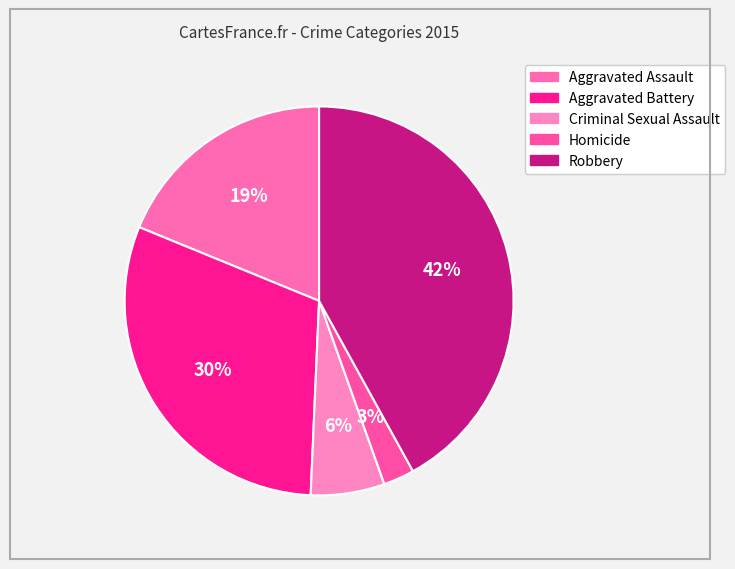

To the nearest percent, what is the combined percentage of Criminal Sexual Assault and Homicide?

9%